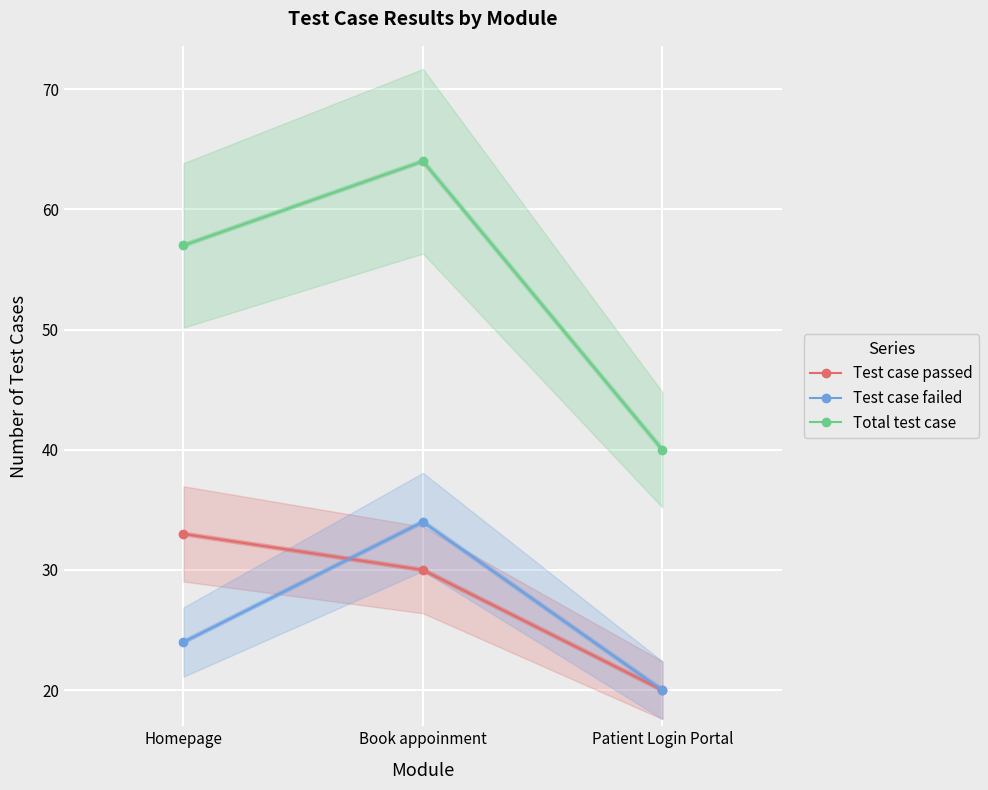

What is the sum of the Test case failed values at Homepage and Patient Login Portal?

44